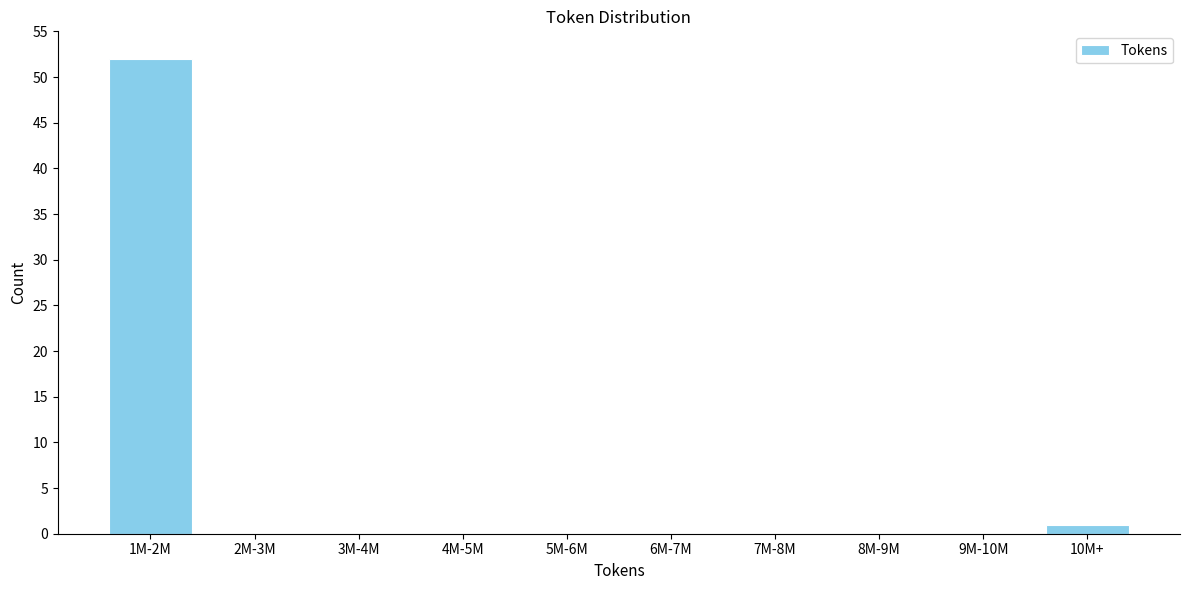

Reading left to right, list all the values displayed in this chart.

1M-2M=52	2M-3M=0	3M-4M=0	4M-5M=0	5M-6M=0	6M-7M=0	7M-8M=0	8M-9M=0	9M-10M=0	10M+=1